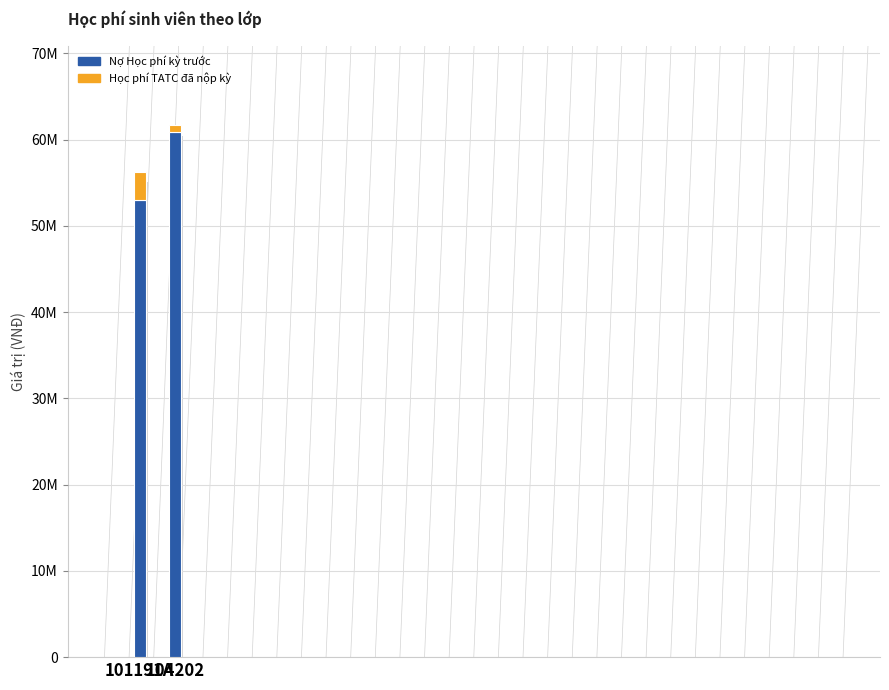

At which label does Nợ Học phí kỳ trước reach its peak?

104202